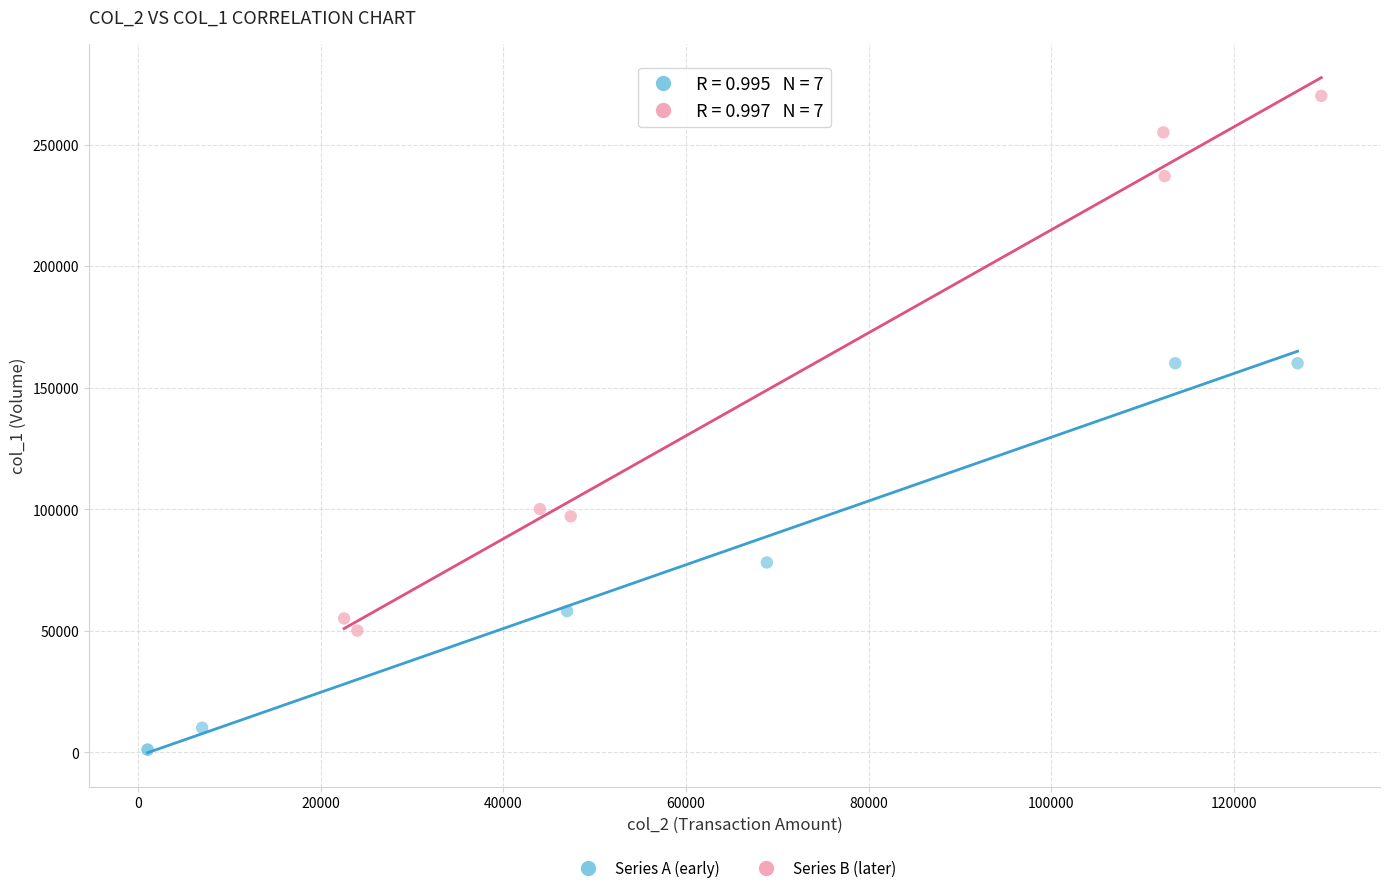

Which series has the largest Y range (max minus min)?

Series B (later)